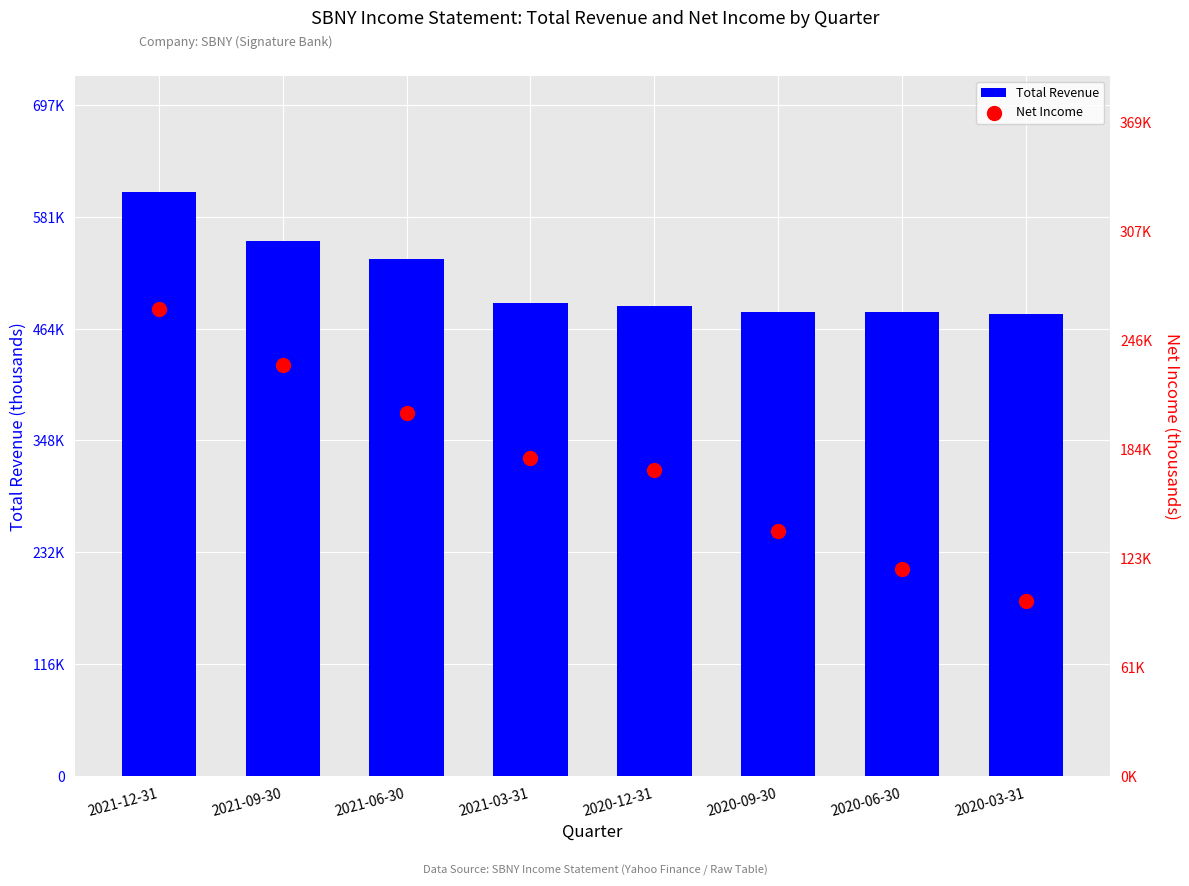

What is the total value across all series at 2021-12-31?

870000